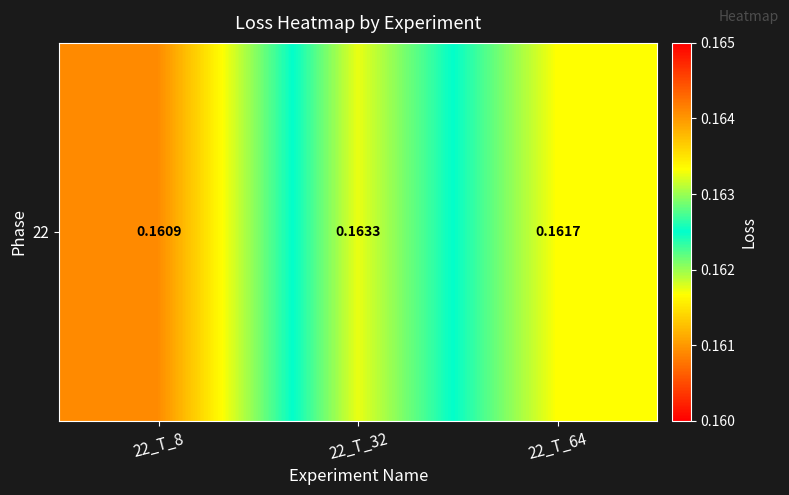

True or false: the data shows 0.2 at 22_T_64.

False